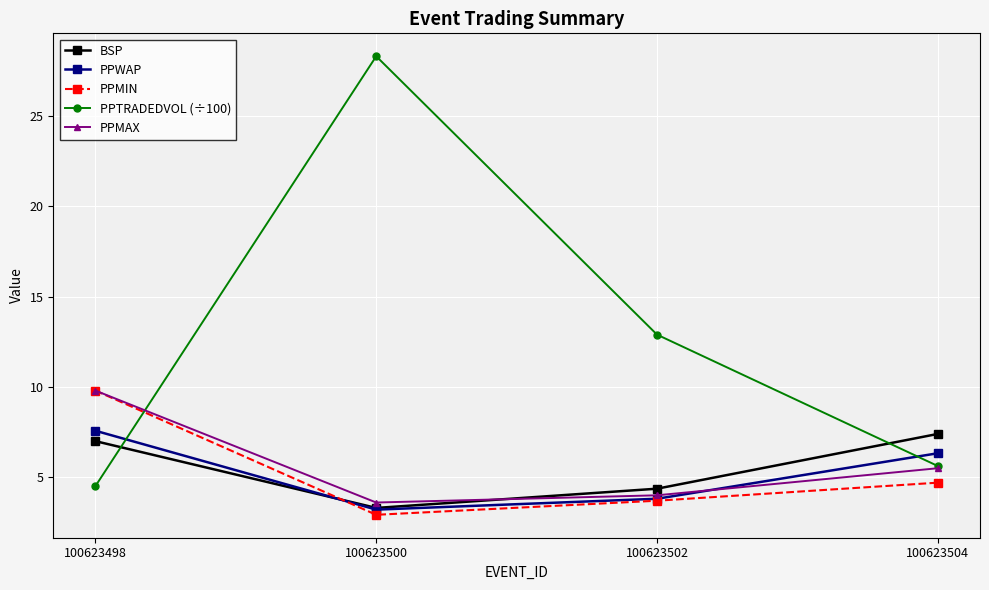

What is the average value of the BSP series?

5.5